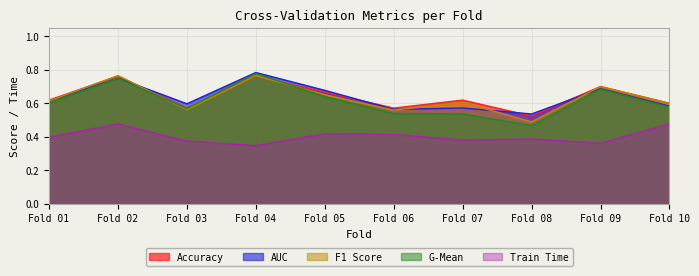

What is the greatest value displayed?

0.8